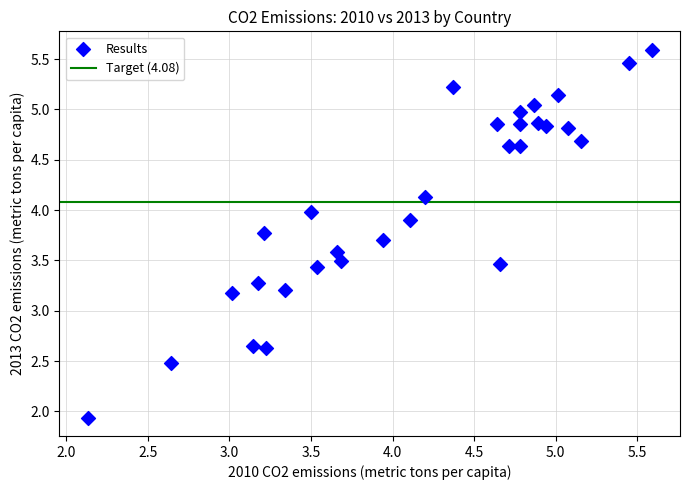

What is the range of Y values (max minus min)?

3.7